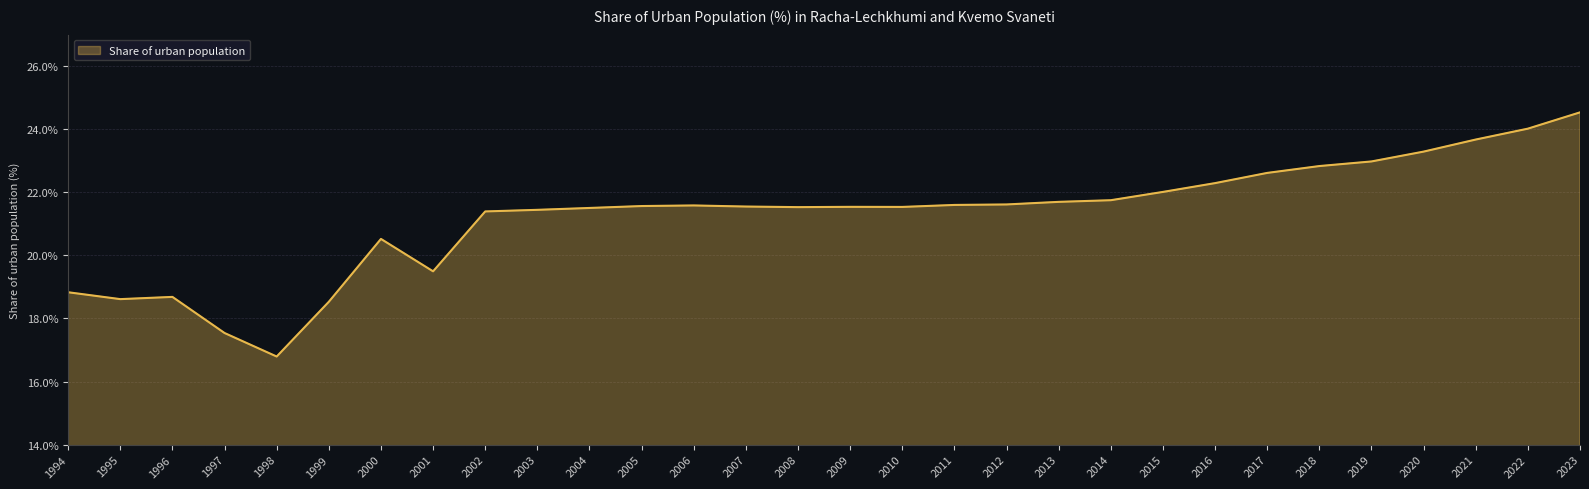

True or false: the data shows 7.8 at 2021.

False